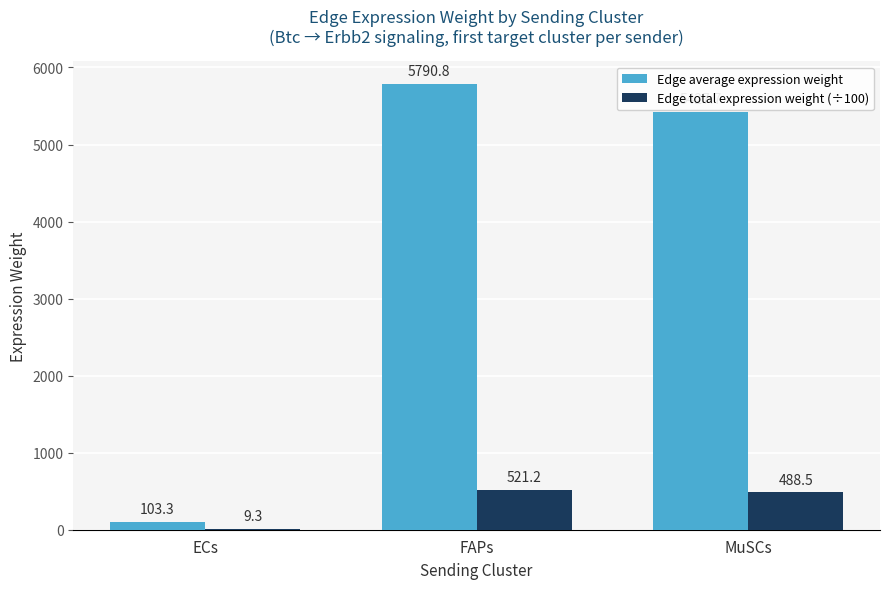

Which series has the largest total across all categories?

Edge average expression weight